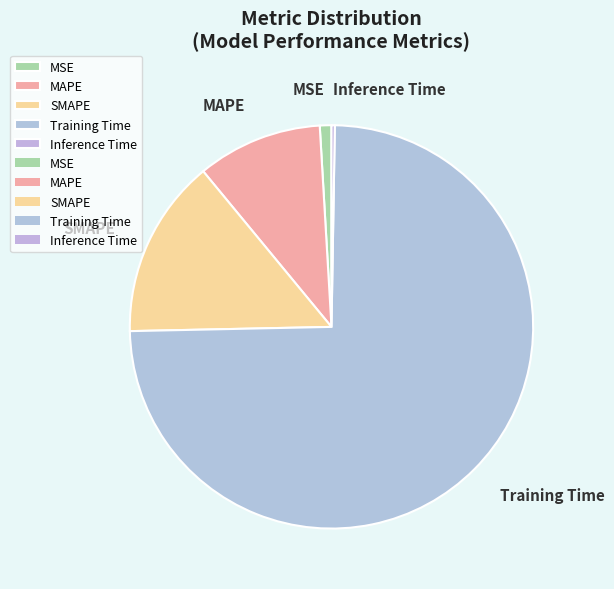

Which slice represents more than half of the pie?

Training Time